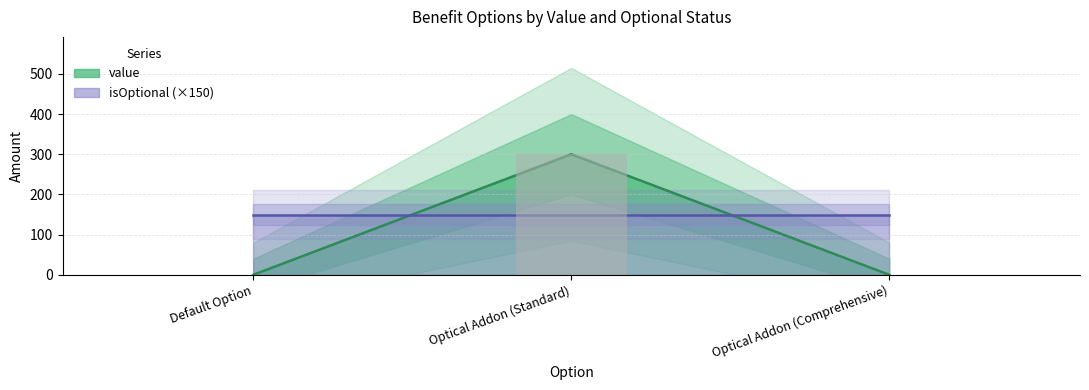

Rank the categories by value from highest to lowest.

Optical Addon (Standard), Default Option, Optical Addon (Comprehensive)